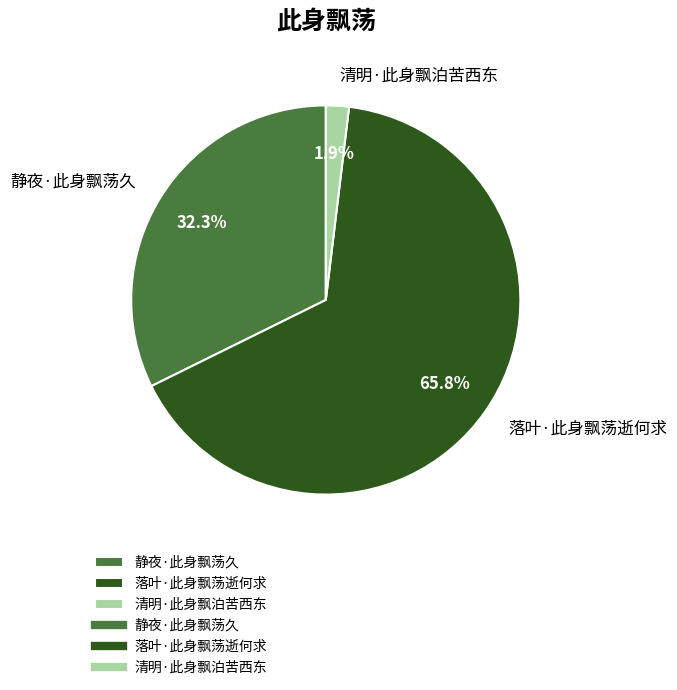

What percentage is the 静夜·此身飘荡久 slice, to the nearest percent?

32%